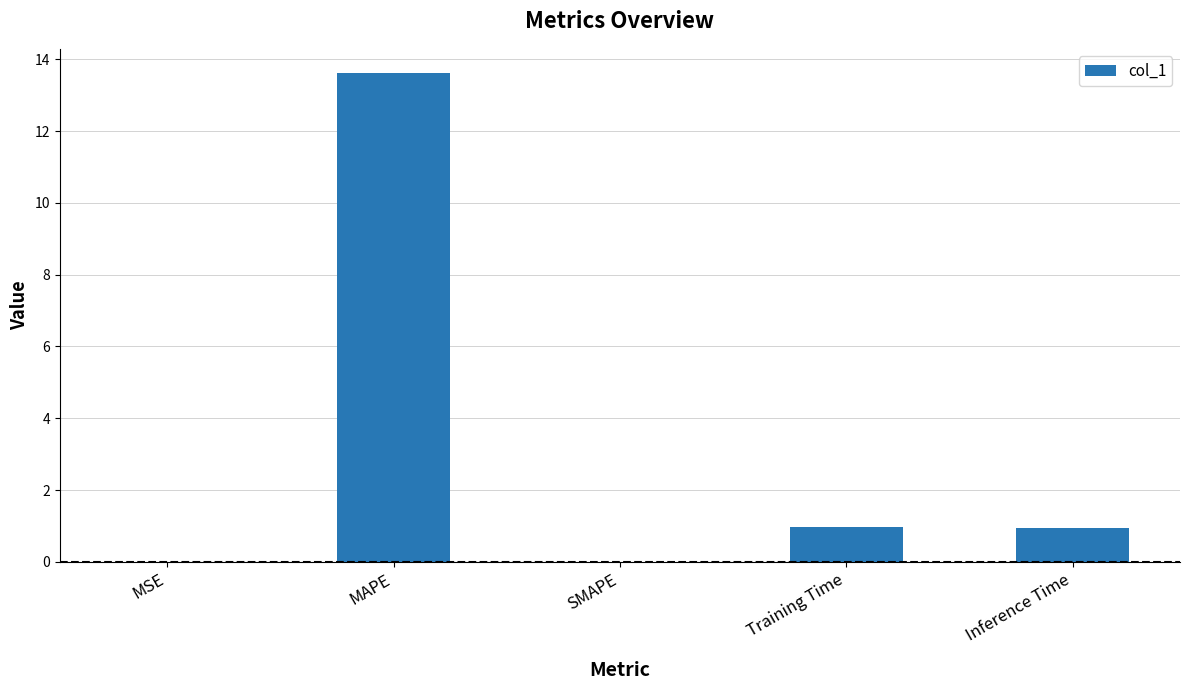

What is the sum of all values?

15.5